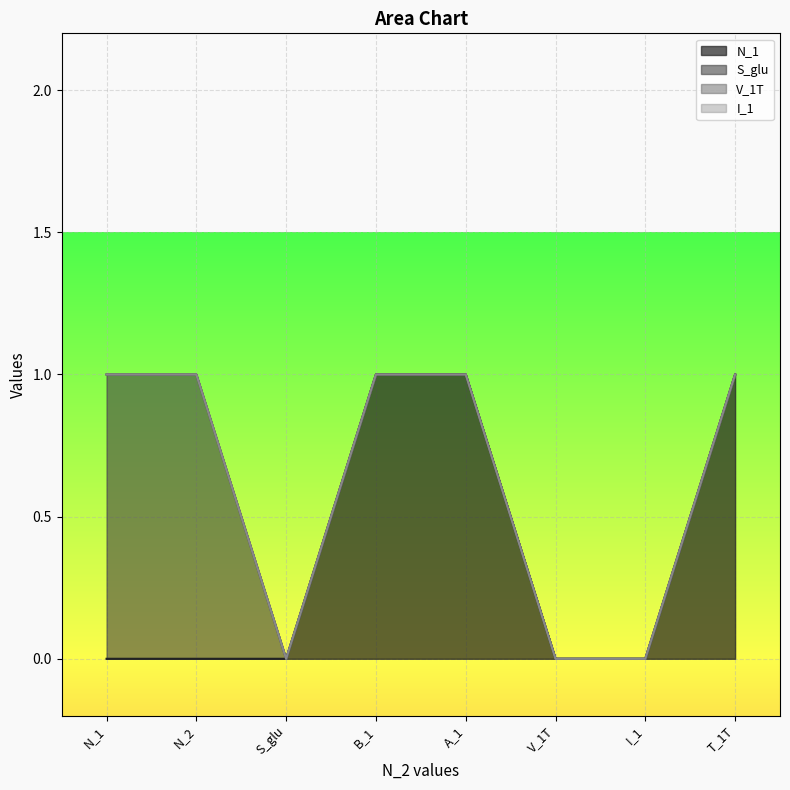

True or false: V_1T and S_glu cross at least once.

False